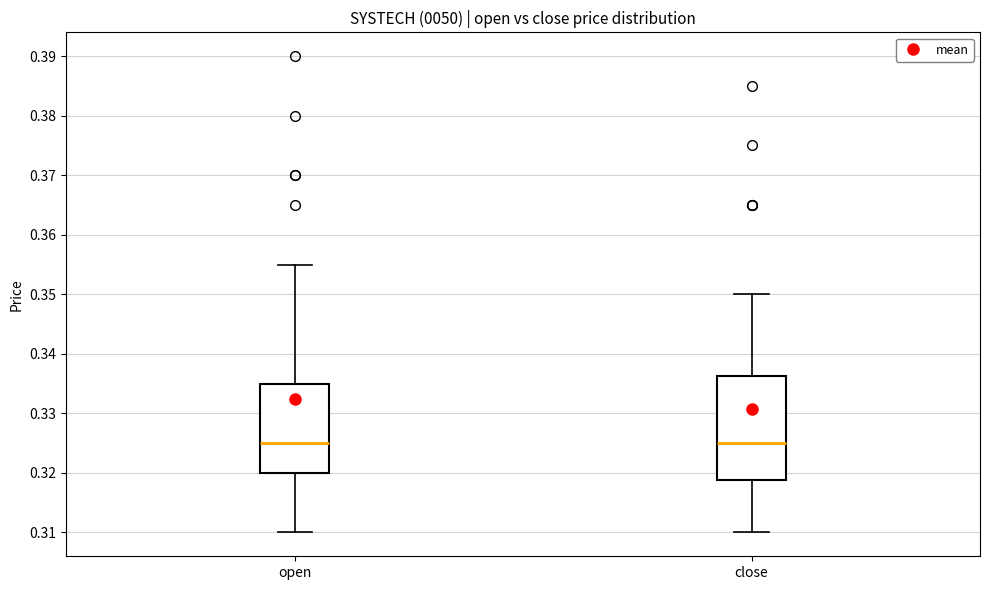

Reading left to right, read every box against the y-axis: the position of its median line, the range the box covers, and the ends of its whiskers. The values are not printed on the chart, so give them approximately, as read against the axis.

open: median 0.325, box 0.320 to 0.335, whiskers 0.310 to 0.355
close: median 0.325, box 0.319 to 0.336, whiskers 0.310 to 0.350